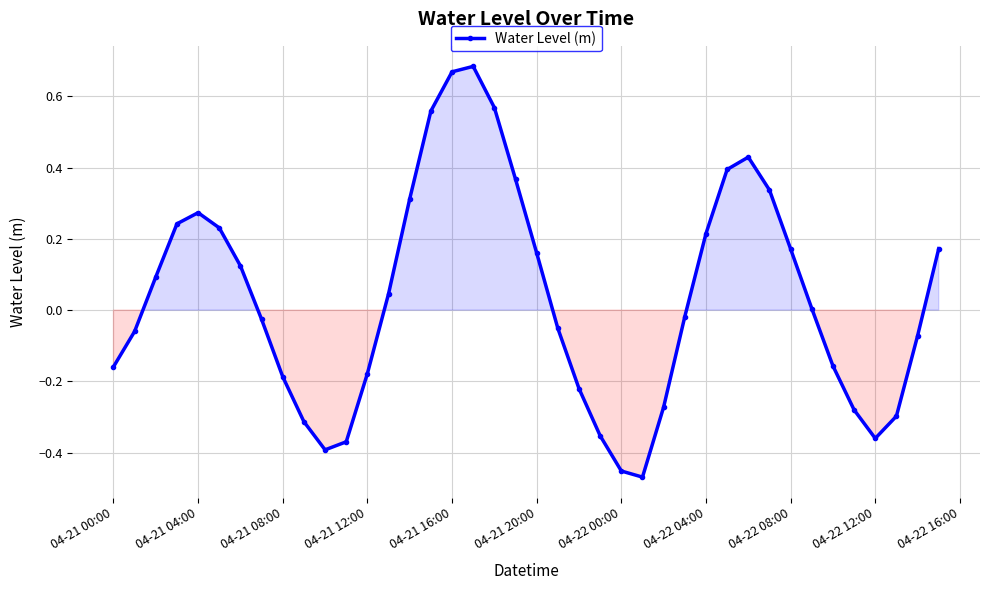

What is the sum of all values?

1.4